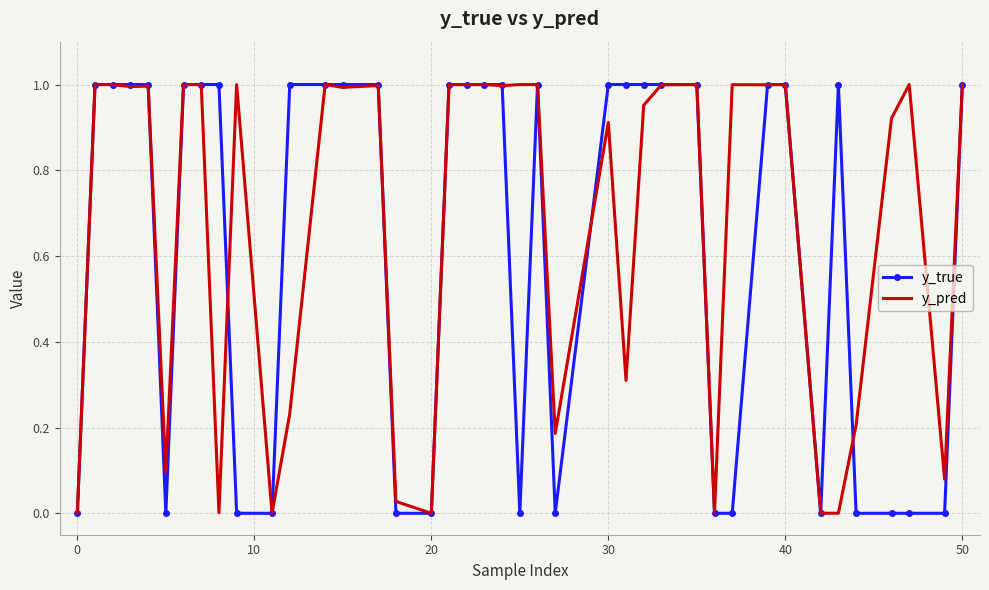

Which series has the largest range (max minus min)?

y_true